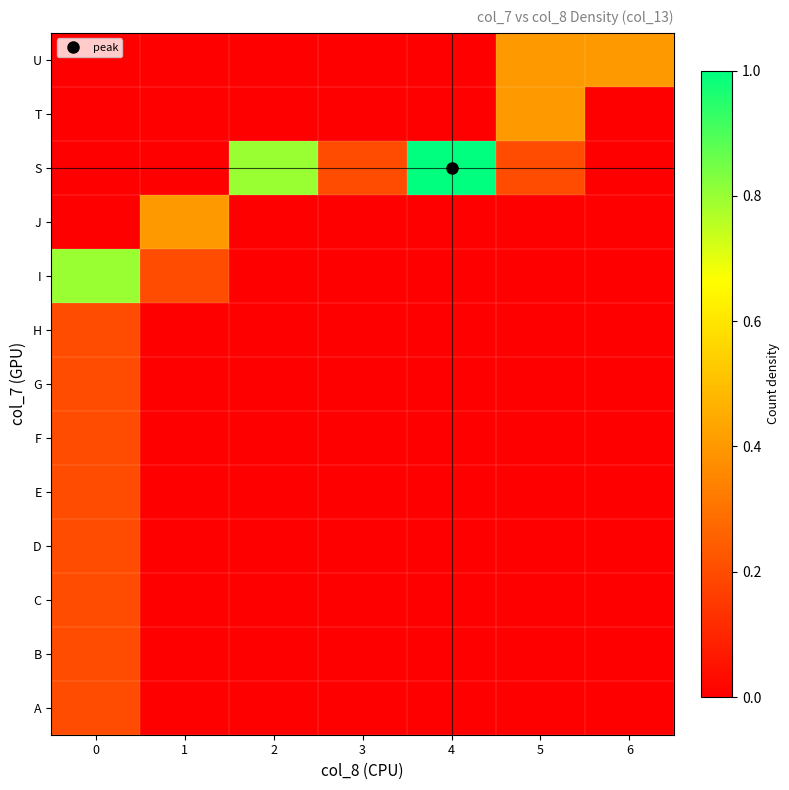

Reading right to left, transcribe all the data shown in this chart.

A: 6=0.0	5=0.0	4=0.0	3=0.0	2=0.0	1=0.0	0=0.2
B: 6=0.0	5=0.0	4=0.0	3=0.0	2=0.0	1=0.0	0=0.2
C: 6=0.0	5=0.0	4=0.0	3=0.0	2=0.0	1=0.0	0=0.2
D: 6=0.0	5=0.0	4=0.0	3=0.0	2=0.0	1=0.0	0=0.2
E: 6=0.0	5=0.0	4=0.0	3=0.0	2=0.0	1=0.0	0=0.2
F: 6=0.0	5=0.0	4=0.0	3=0.0	2=0.0	1=0.0	0=0.2
G: 6=0.0	5=0.0	4=0.0	3=0.0	2=0.0	1=0.0	0=0.2
H: 6=0.0	5=0.0	4=0.0	3=0.0	2=0.0	1=0.0	0=0.2
I: 6=0.0	5=0.0	4=0.0	3=0.0	2=0.0	1=0.2	0=0.8
J: 6=0.0	5=0.0	4=0.0	3=0.0	2=0.0	1=0.4	0=0.0
S: 6=0.0	5=0.2	4=1.0	3=0.2	2=0.8	1=0.0	0=0.0
T: 6=0.0	5=0.4	4=0.0	3=0.0	2=0.0	1=0.0	0=0.0
U: 6=0.4	5=0.4	4=0.0	3=0.0	2=0.0	1=0.0	0=0.0